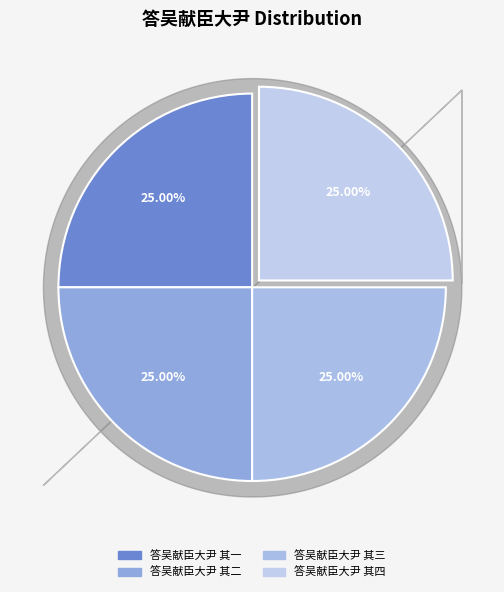

Rank the categories by value from highest to lowest.

答吴献臣大尹 其四, 答吴献臣大尹 其三, 答吴献臣大尹 其二, 答吴献臣大尹 其一